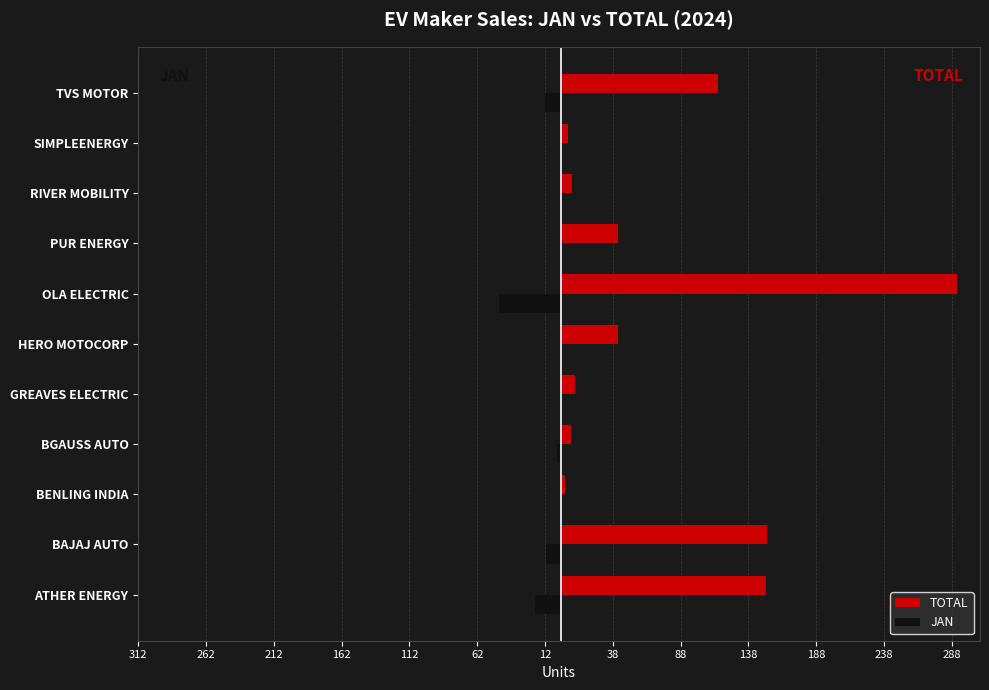

What is the sum of all TOTAL values?

828